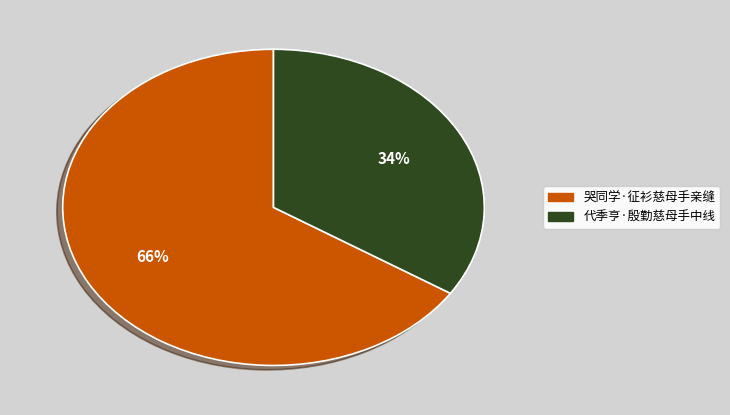

Count the number of slices in the pie.

2